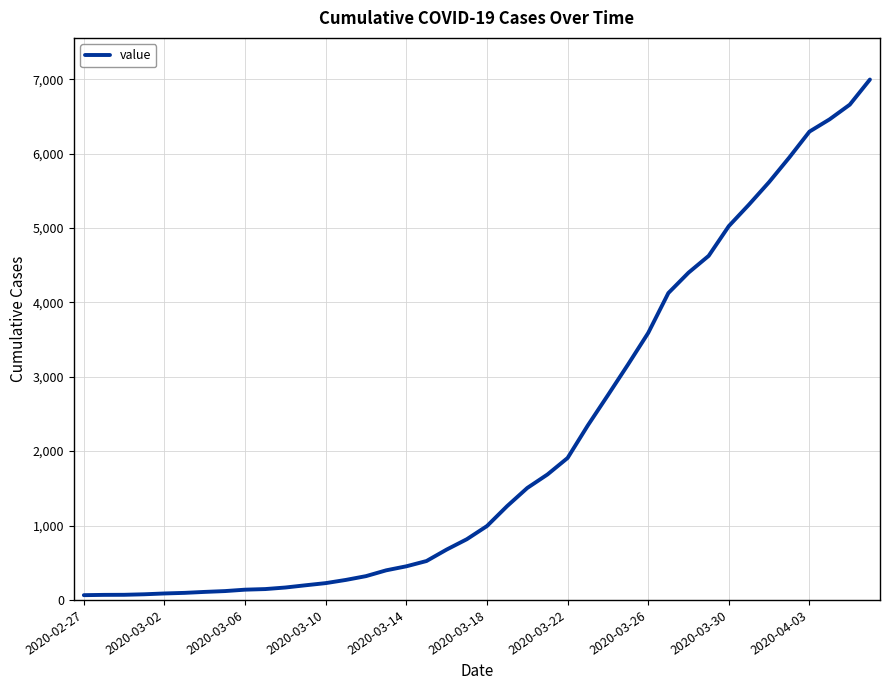

What is the maximum value shown in the chart?

6995